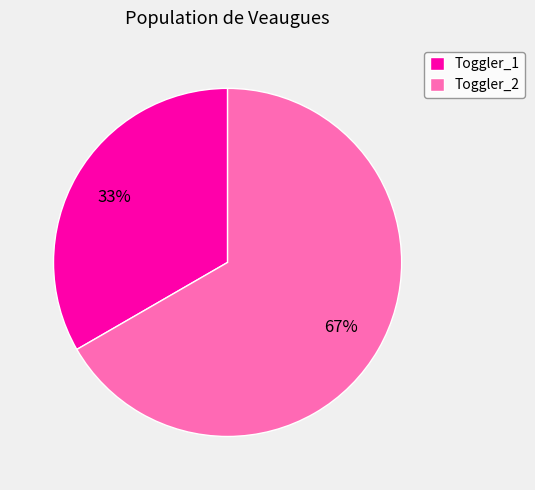

How many segments does this pie chart have?

2